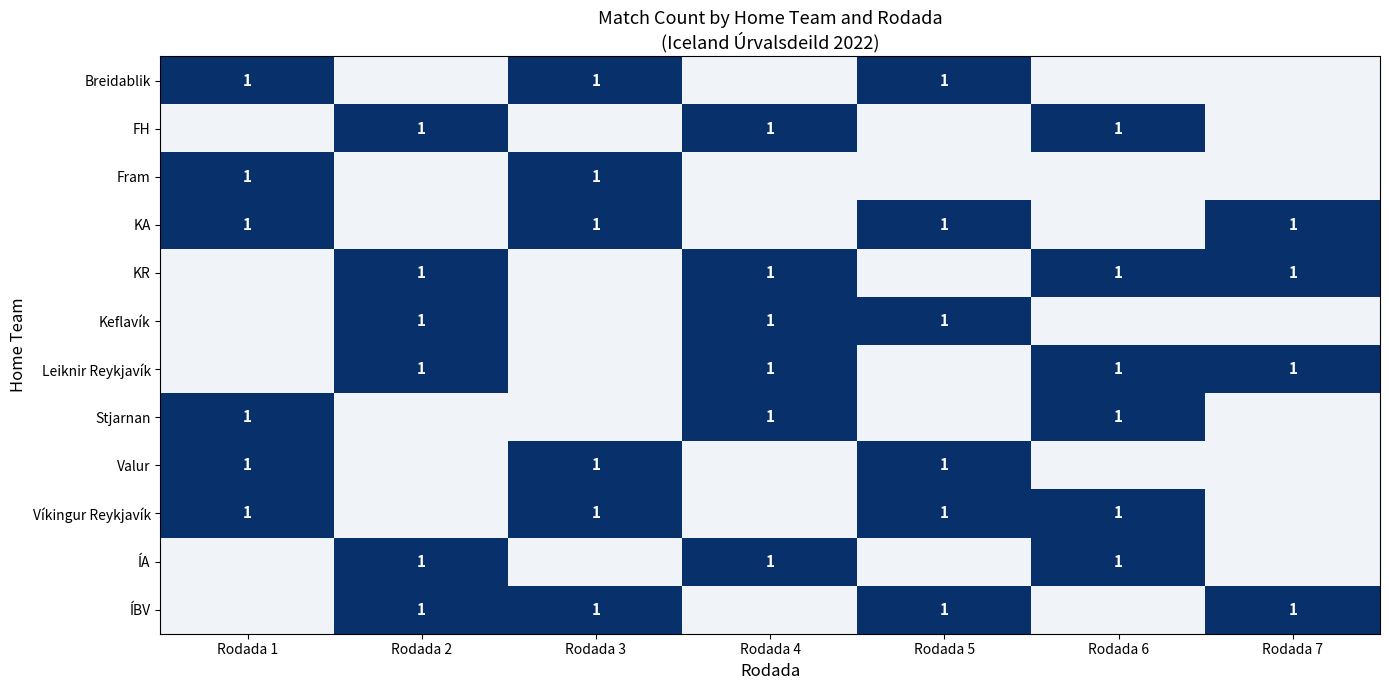

At which category does the chart reach its minimum across all series?

Rodada 2